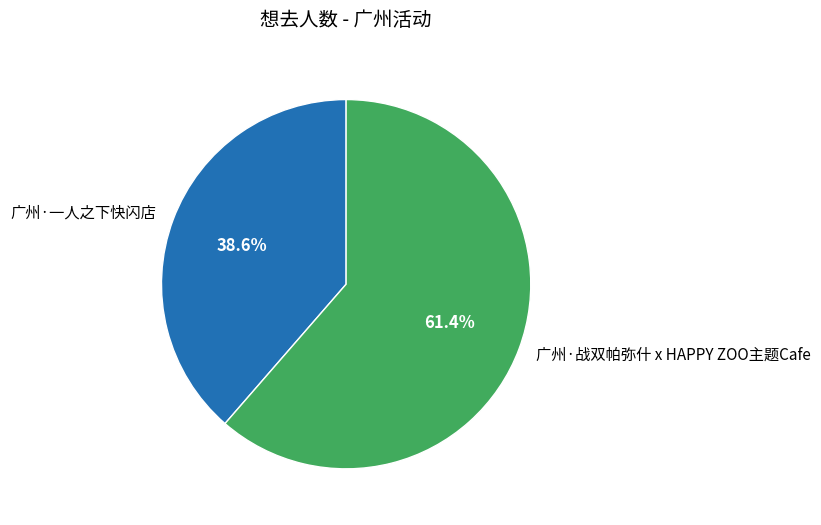

The 广州·战双帕弥什 x HAPPY ZOO主题Cafe slice represents 61% of the pie. True or false?

True